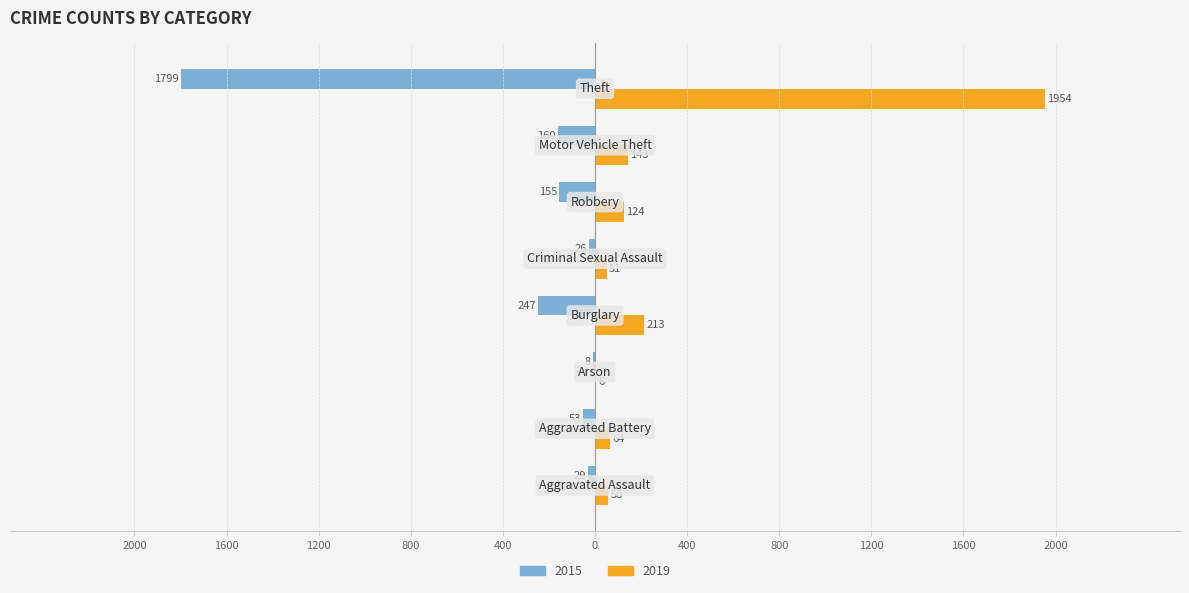

What are all the series names shown in the legend?

2015, 2019